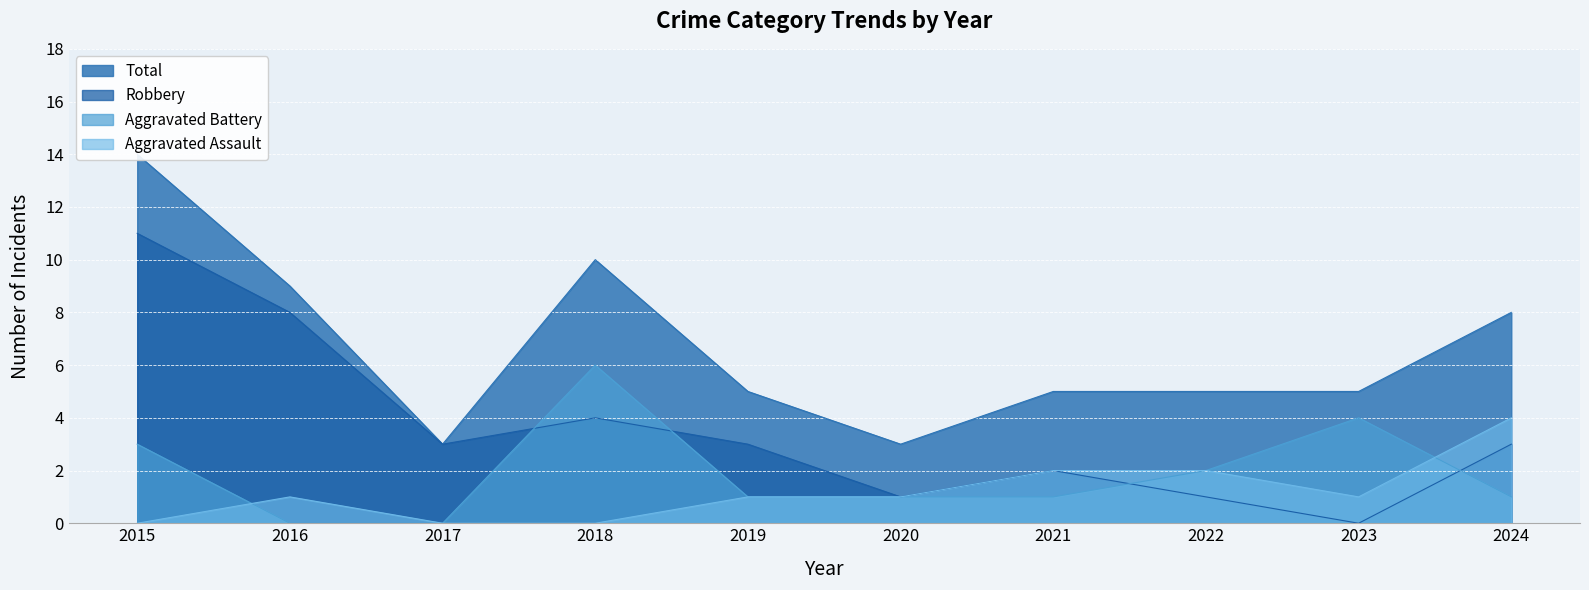

How many interior local peaks does the Total series have?

1